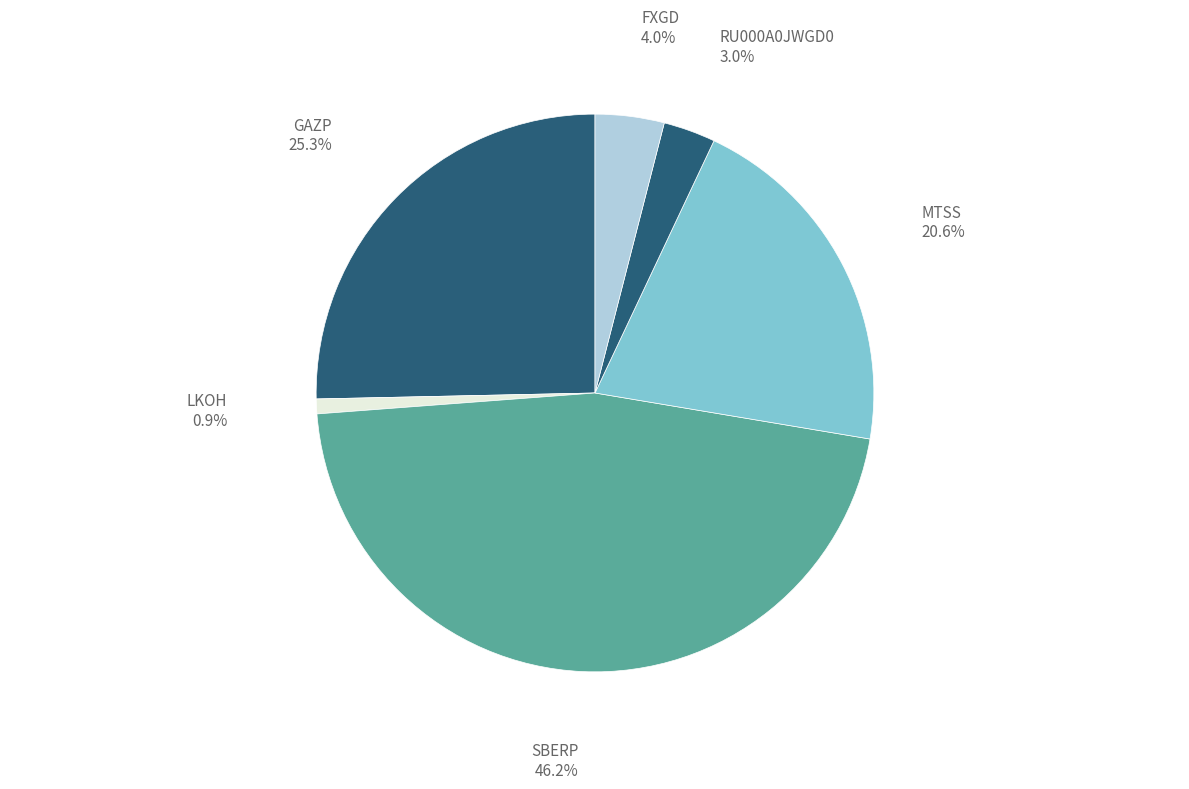

Count the number of slices in the pie.

6